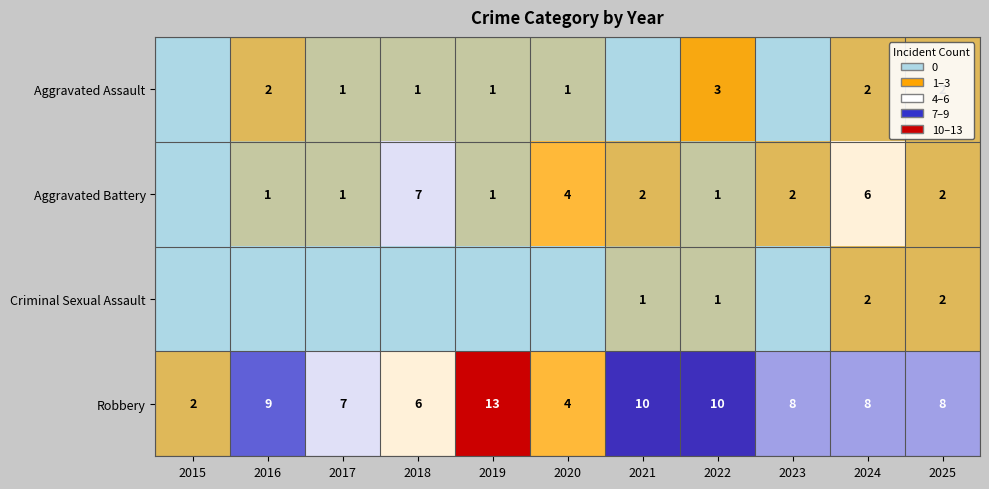

Is the value of Aggravated Assault at 2022 greater than the value of Robbery at 2016?

No